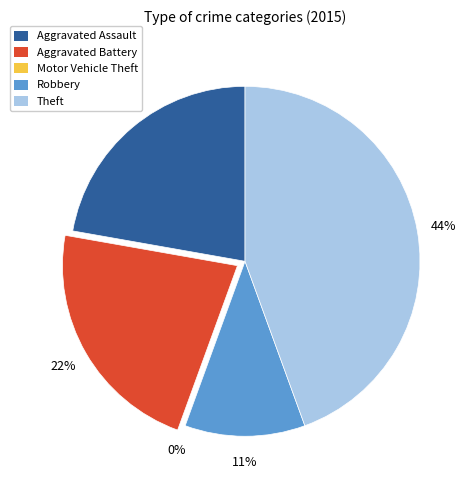

What portion of the pie excludes Aggravated Assault?

77.8%